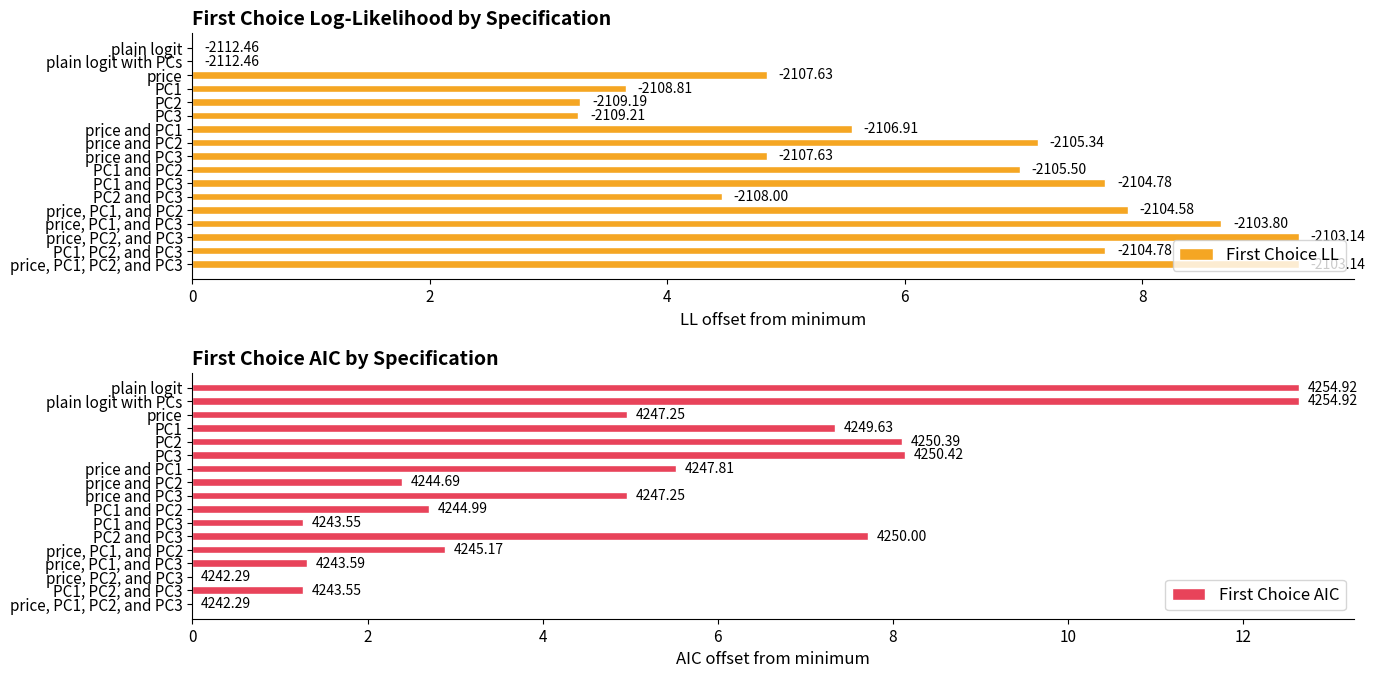

What value does the First Choice LL series have at PC1 and PC3?

7.7